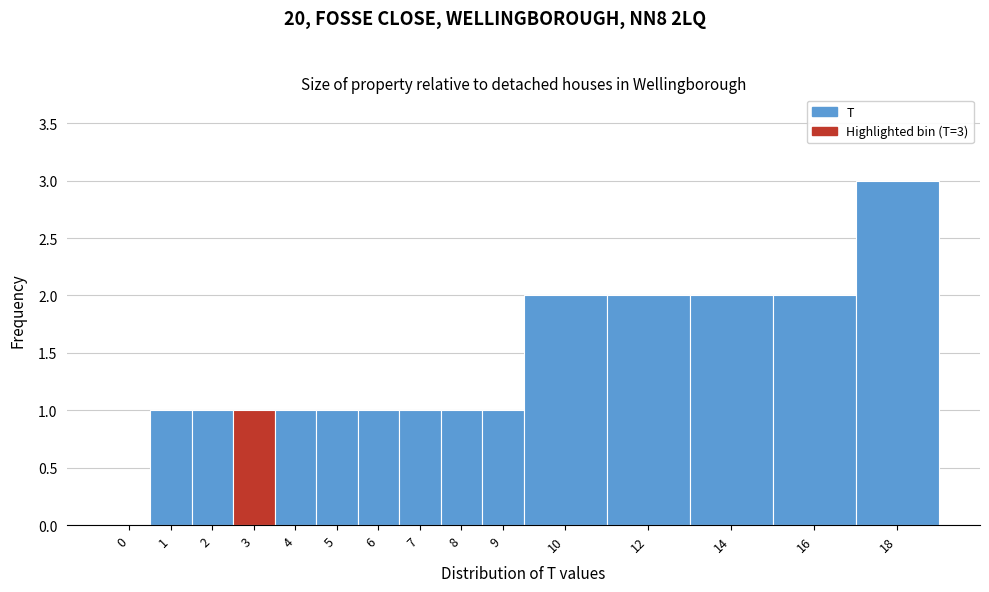

Reading right to left, what are all the values shown in this chart?

18=3	16=2	14=2	12=2	10=2	9=1	8=1	7=1	6=1	5=1	4=1	3=1	2=1	1=1	0=0